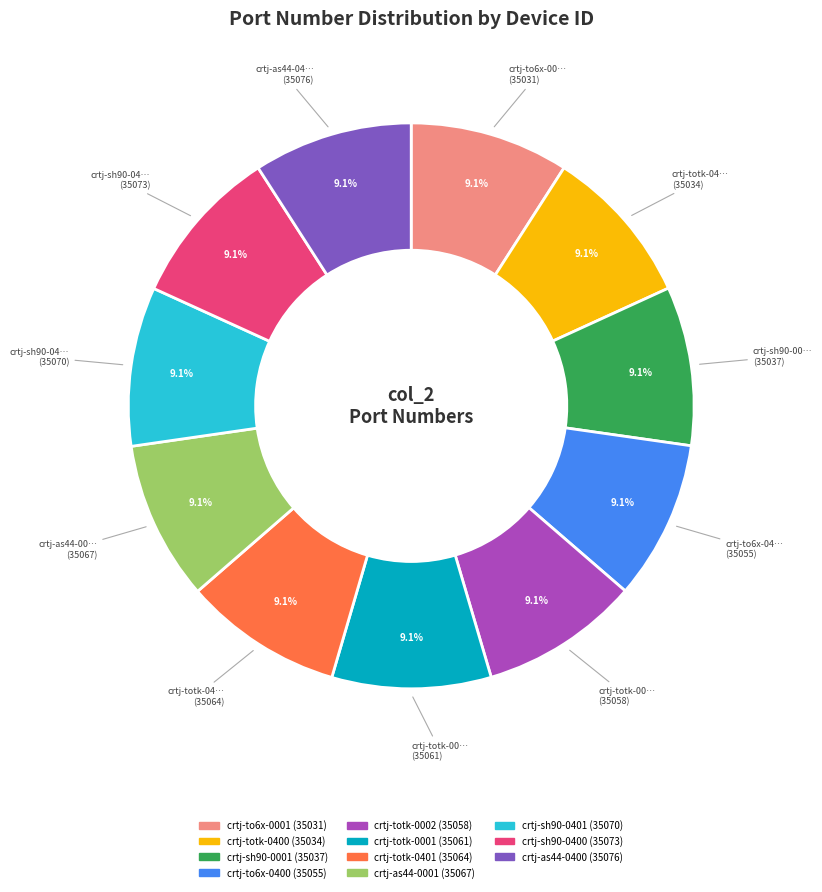

Combined, do crtj-to6x-0001 and crtj-totk-0001 account for over 50%?

No